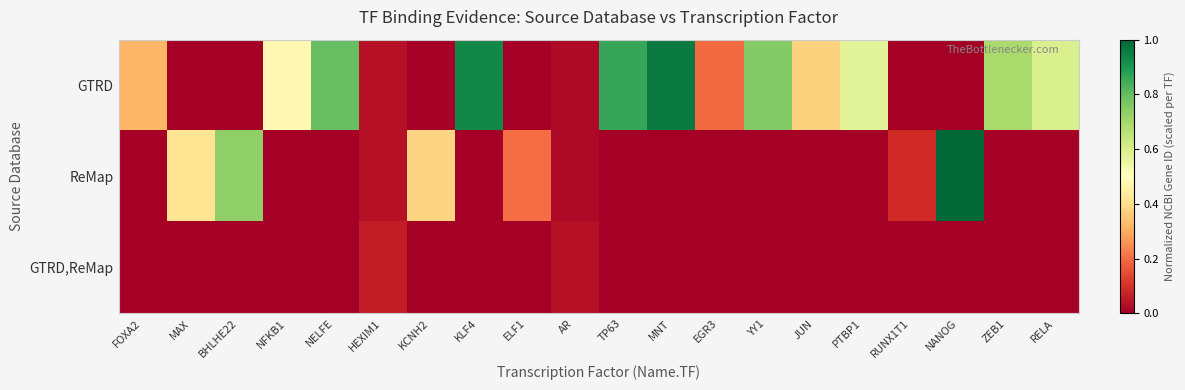

At how many categories does at least one series exceed 0?

20